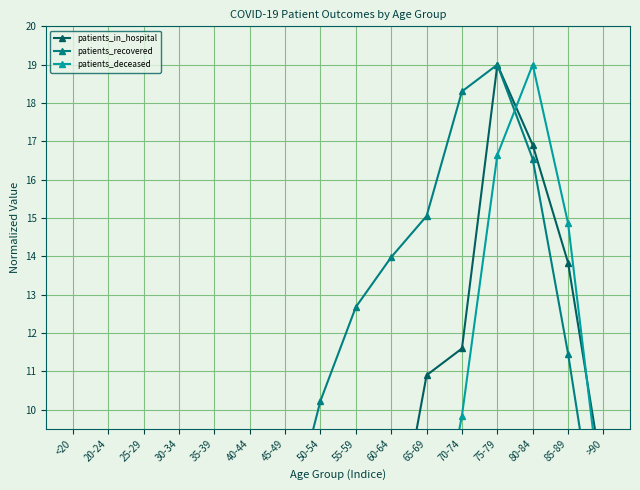

At 20-24, list the series in order from smallest to largest.

patients_deceased, patients_in_hospital, patients_recovered